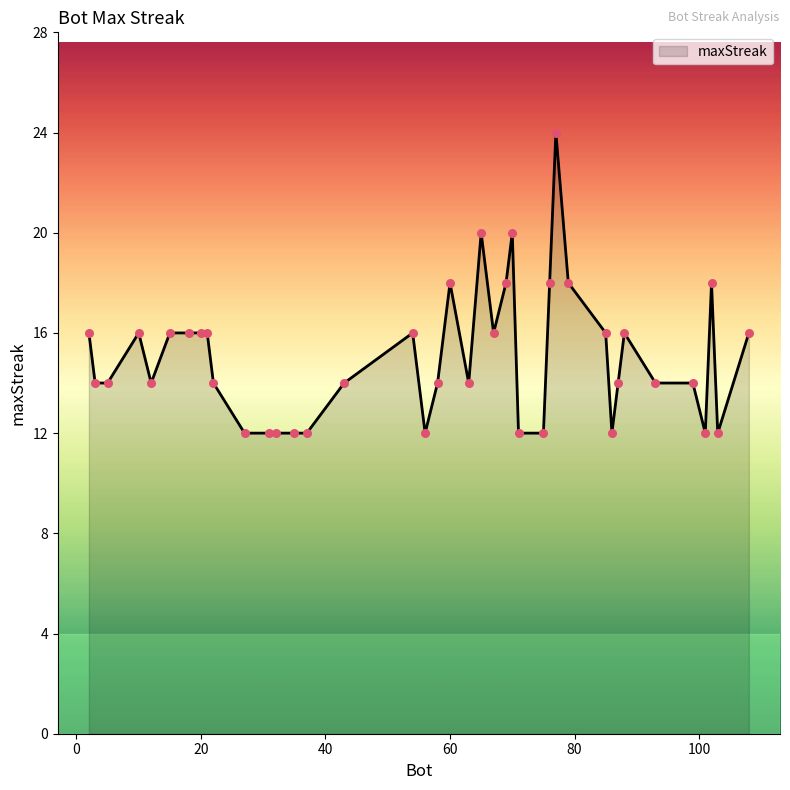

What is the difference between the maximum and minimum values?

12